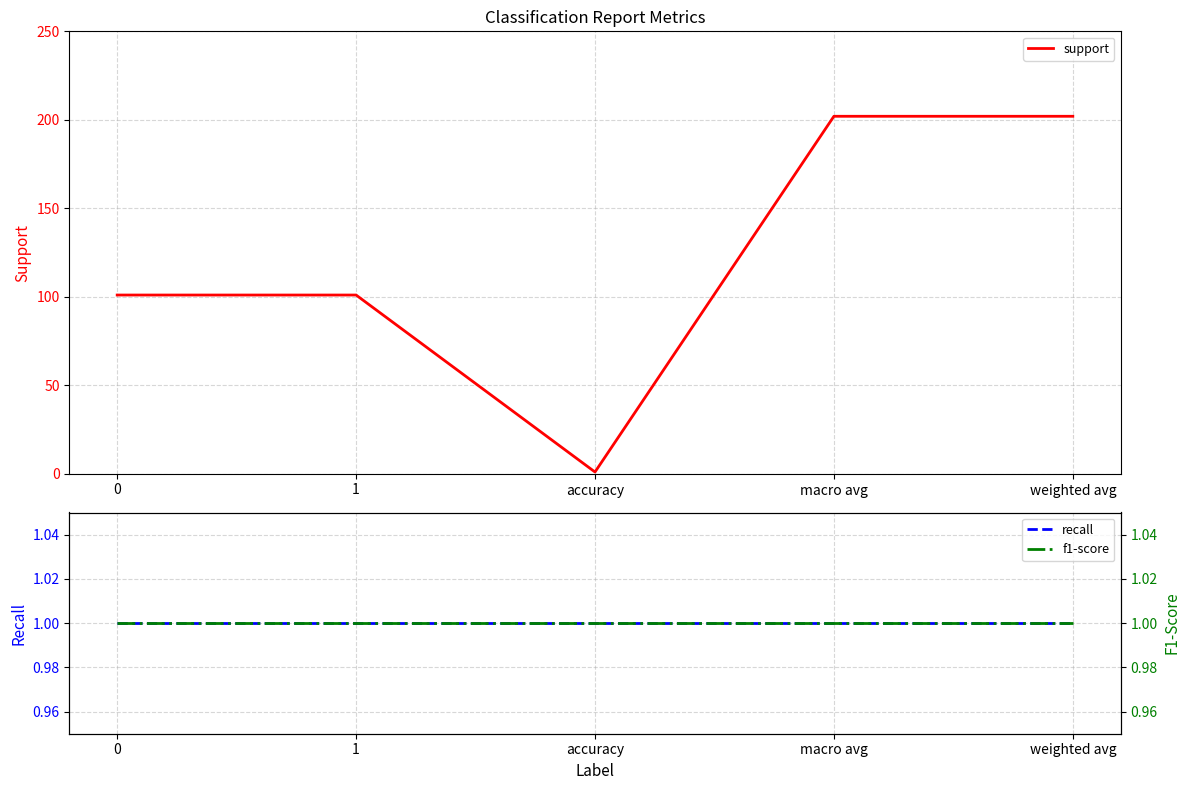

Rank the series at accuracy from lowest to highest value.

support, recall, f1-score